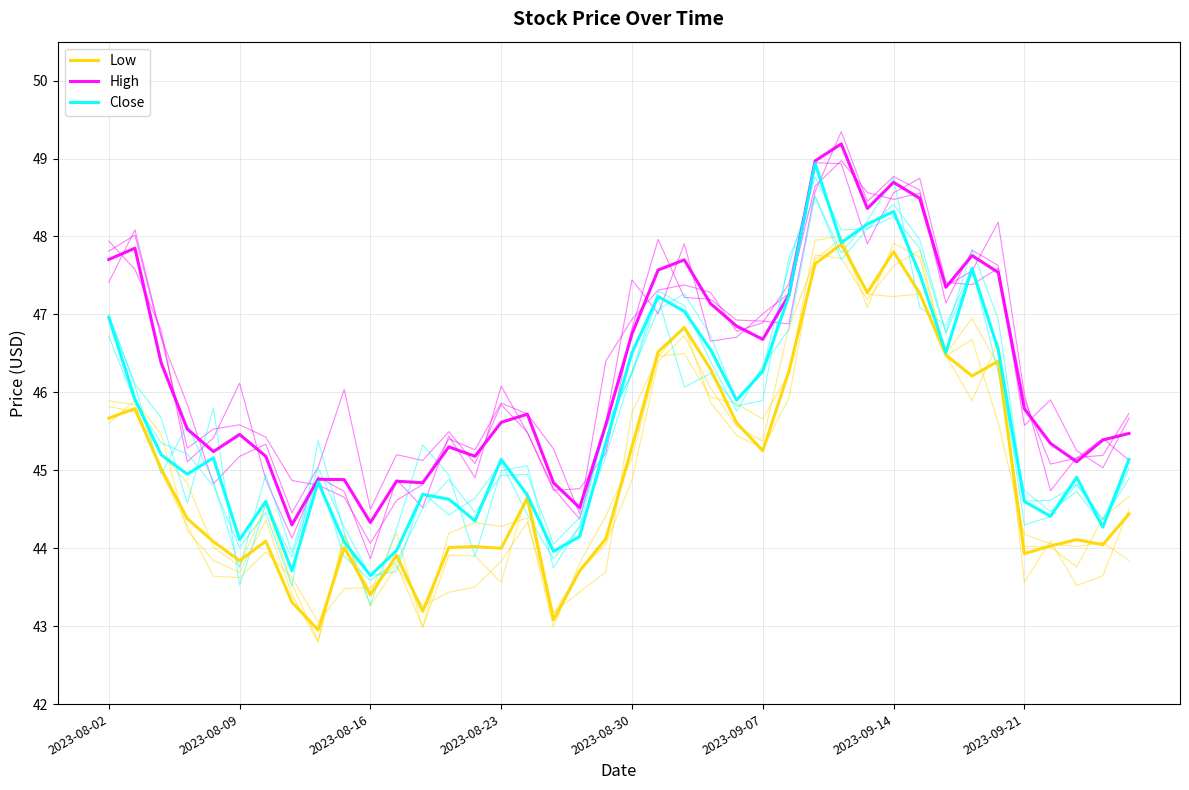

Reading left to right, transcribe all the data shown in this chart.

Low: 45.7	45.8	45.0	44.4	44.1	43.8	44.1	43.3	43.0	44.0	43.4	43.9	43.2	44.0	44.0	44.0	44.6	43.1	43.7	44.1	45.3	46.5	46.8	46.3	45.6	45.2	46.3	47.7	47.9	47.3	47.8	47.3	46.5	46.2	46.4	43.9	44.0	44.1	44.0	44.4
High: 47.7	47.8	46.4	45.5	45.2	45.5	45.2	44.3	44.9	44.9	44.3	44.9	44.8	45.3	45.2	45.6	45.7	44.8	44.5	45.6	46.8	47.6	47.7	47.1	46.8	46.7	47.2	49.0	49.2	48.4	48.7	48.5	47.3	47.8	47.5	45.8	45.3	45.1	45.4	45.5
Close: 47.0	45.9	45.2	45.0	45.2	44.1	44.6	43.7	44.8	44.1	43.7	44.0	44.7	44.6	44.3	45.1	44.7	44.0	44.2	45.3	46.5	47.2	47.0	46.5	45.9	46.3	47.2	48.9	47.9	48.2	48.3	47.5	46.5	47.6	46.5	44.6	44.4	44.9	44.3	45.1